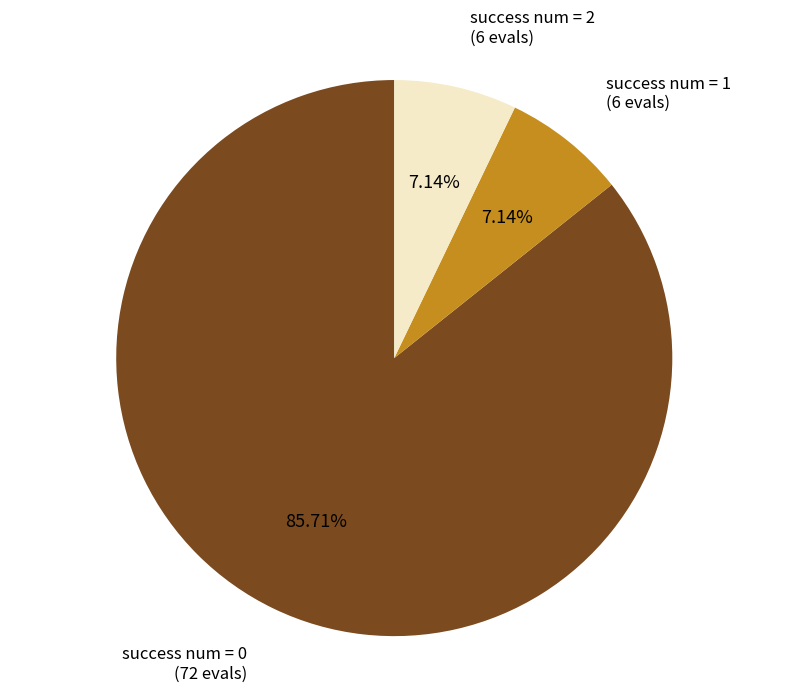

The success num = 2 slice represents 21% of the pie. True or false?

False